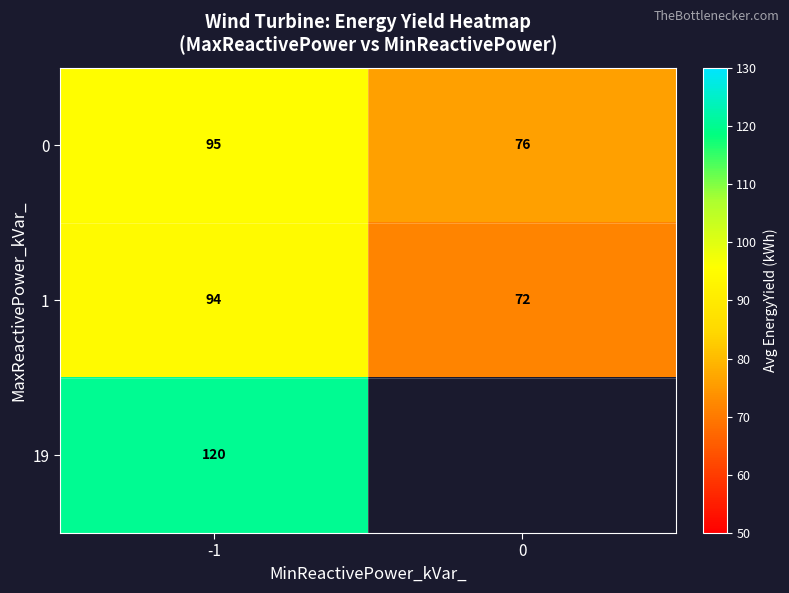

What is the spread (max minus min) of values at -1?

26.0